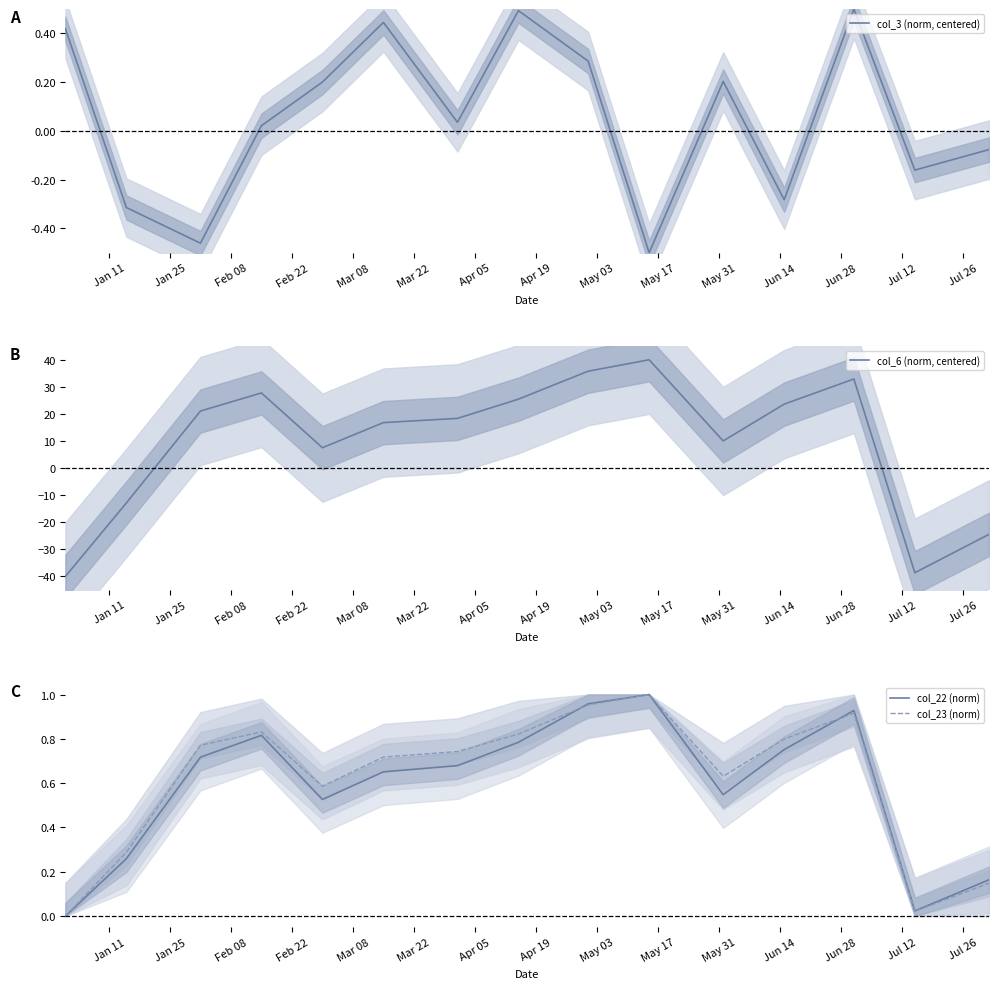

Reading right to left, transcribe all the data shown in this chart.

col_3 (norm, centered): -0.1	-0.2	0.5	-0.3	0.2	-0.5	0.3	0.5	0.0	0.4	0.2	0.0	-0.5	-0.3	0.4
col_6 (norm, centered): -24.5	-38.6	32.9	23.6	10.0	40.0	35.8	25.5	18.4	16.8	7.5	27.7	21.1	-12.9	-40.0
col_22 (norm): 0.2	0.0	0.9	0.8	0.5	1.0	1.0	0.8	0.7	0.7	0.5	0.8	0.7	0.3	0.0
col_23 (norm): 0.1	0.0	0.9	0.8	0.6	1.0	1.0	0.8	0.7	0.7	0.6	0.8	0.8	0.3	0.0